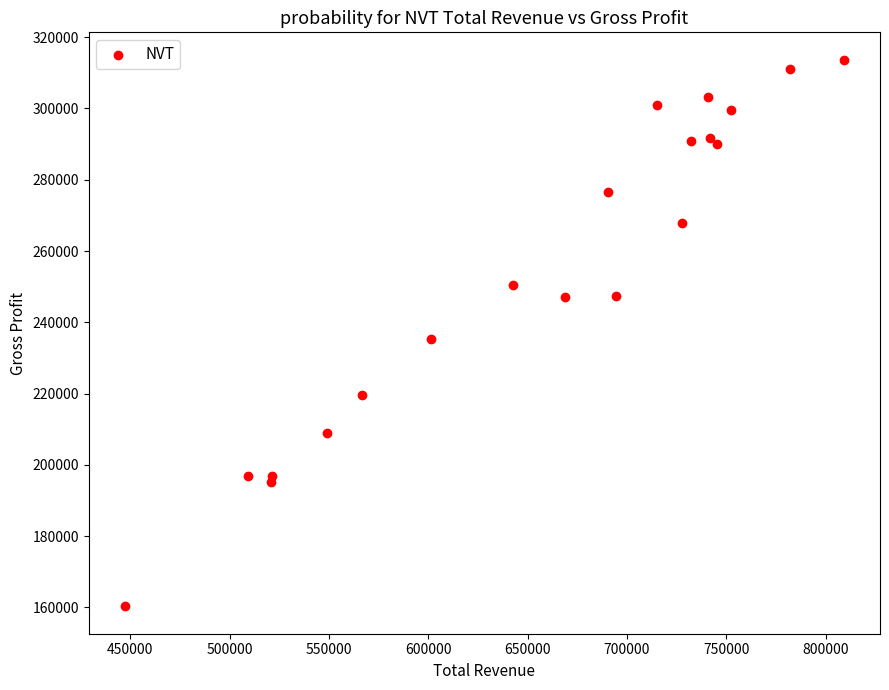

What Y value in the scatter plot is closest to 237000?

235200